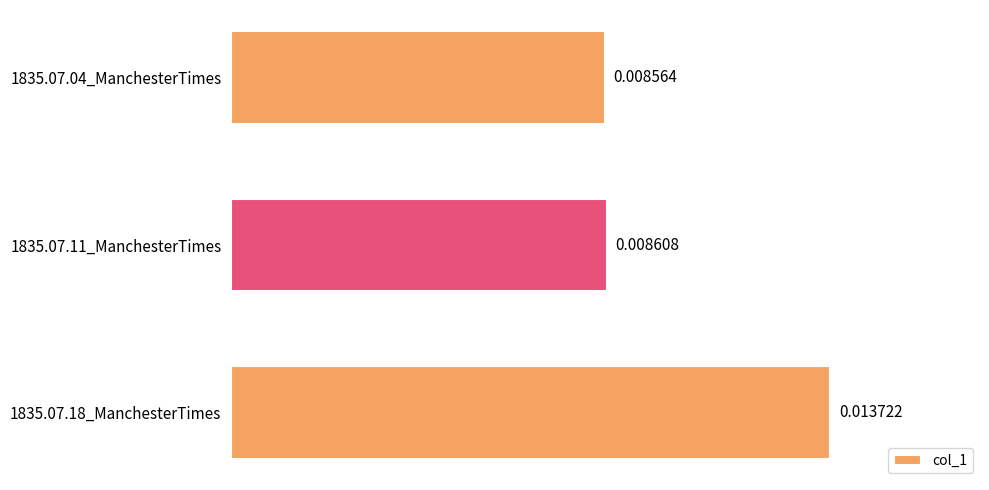

Rank the categories by value from lowest to highest.

1835.07.04_ManchesterTimes, 1835.07.11_ManchesterTimes, 1835.07.18_ManchesterTimes